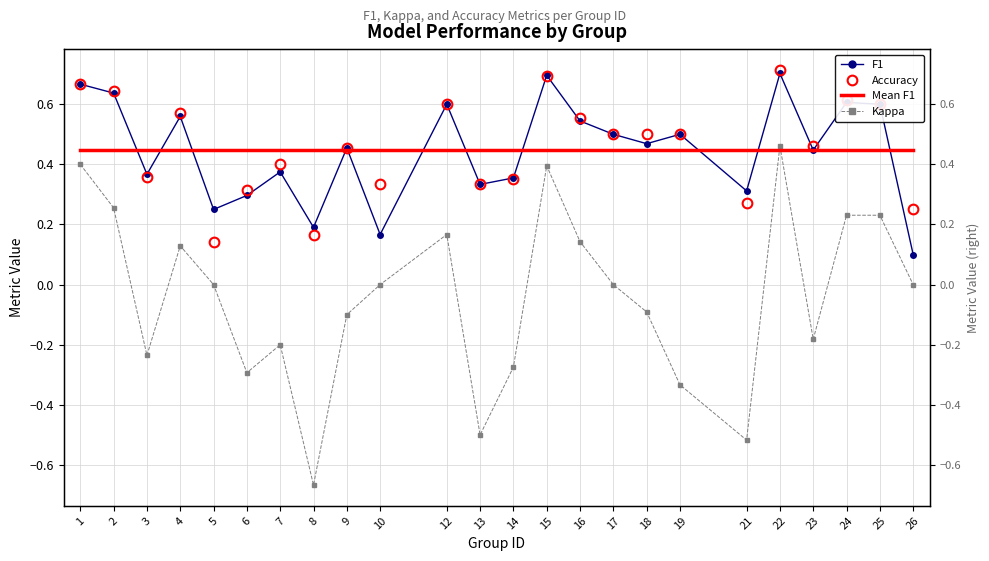

What is the difference between the second highest and second lowest values in the f1 series?

0.5